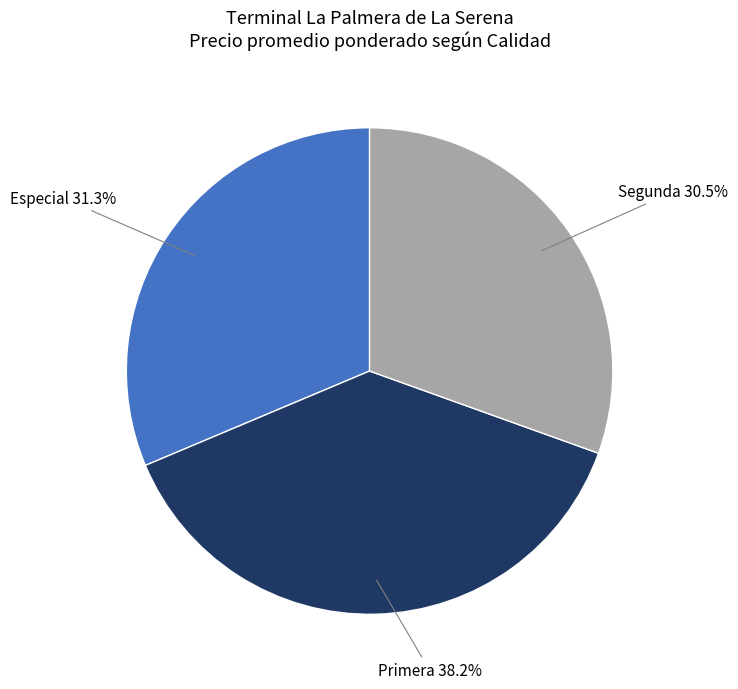

To the nearest percent, what is the difference between the largest and smallest slice percentages?

8%